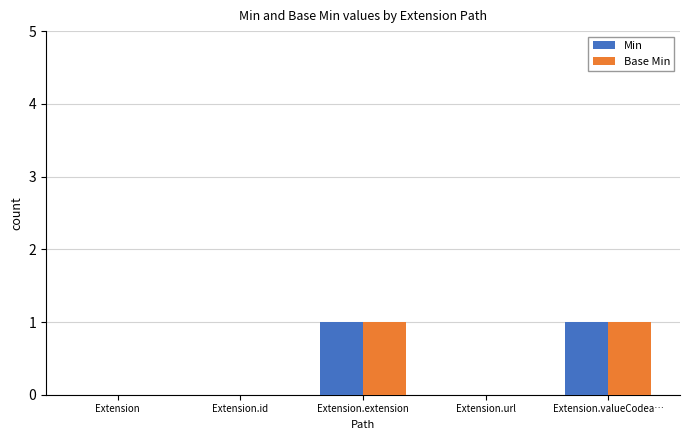

Is the value of Base Min at Extension.valueCodea… greater than the value of Min at Extension.id?

Yes